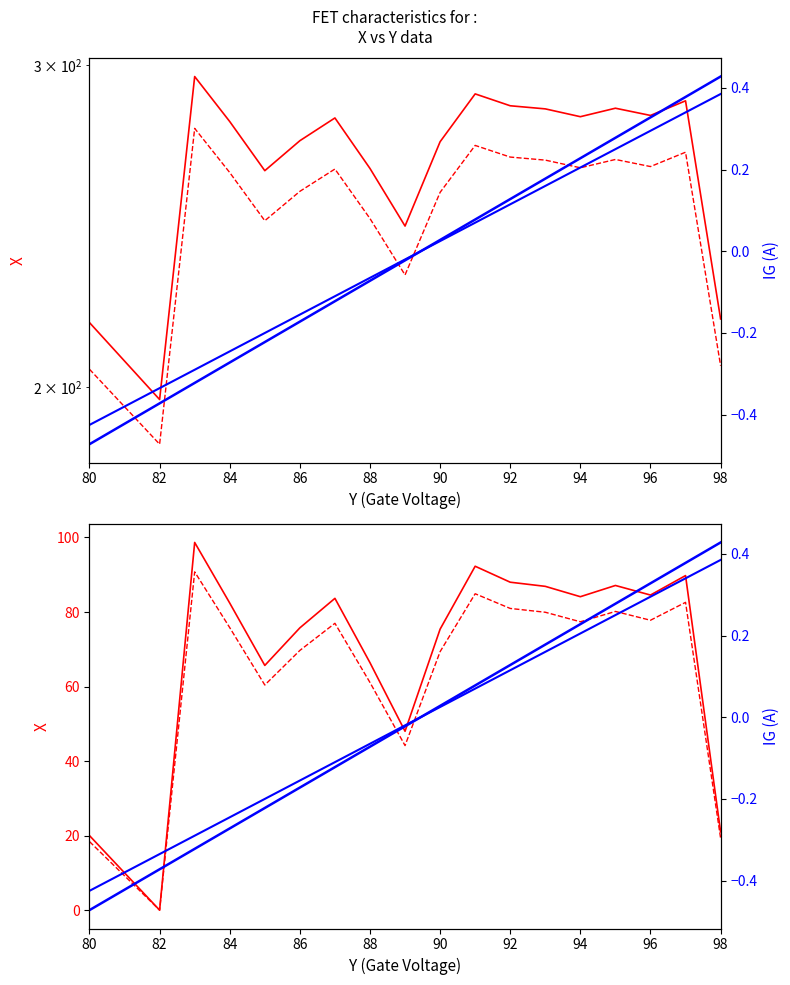

Which series has the widest spread of values?

X (series 1)